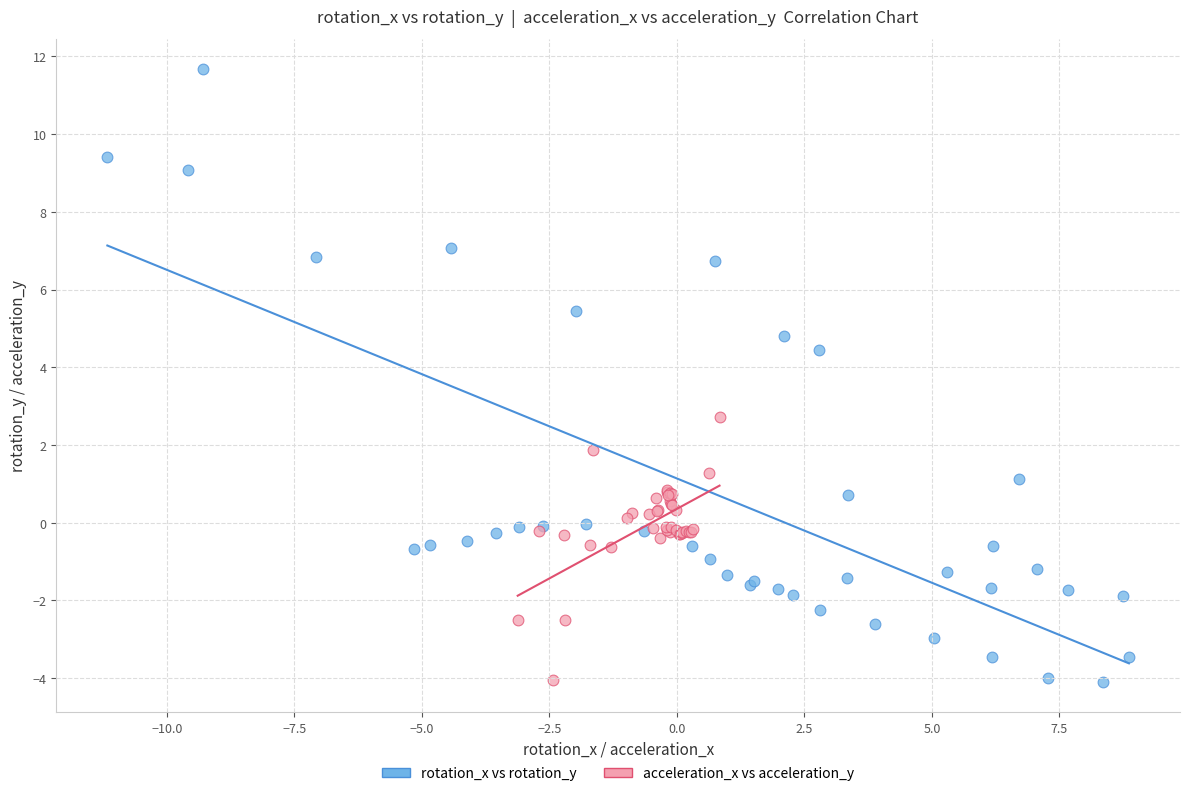

What are all the series names shown in the legend?

rotation_x vs rotation_y, acceleration_x vs acceleration_y